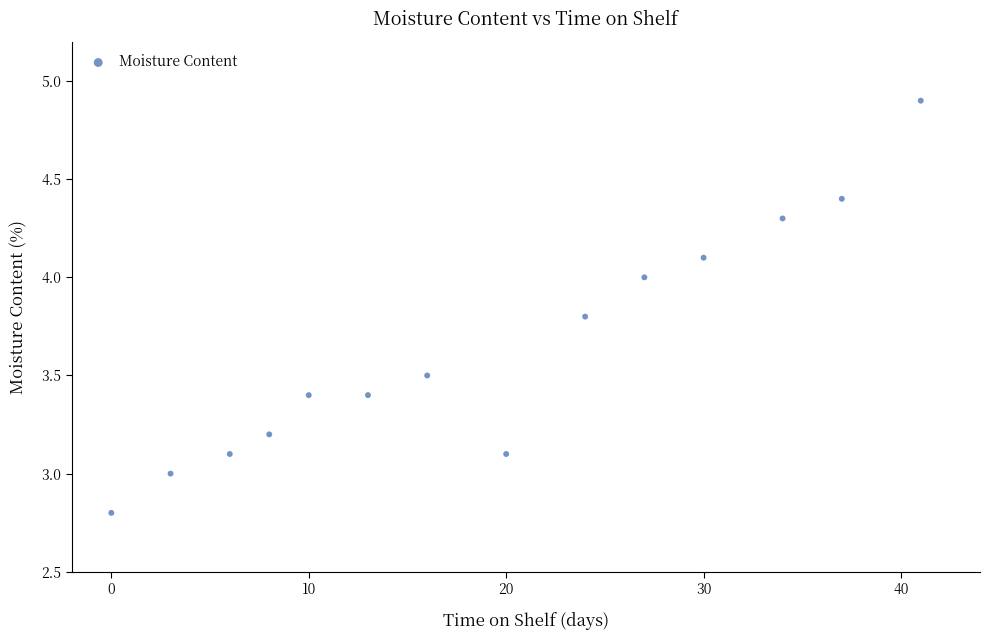

What is the range of X values (max minus min)?

41.0